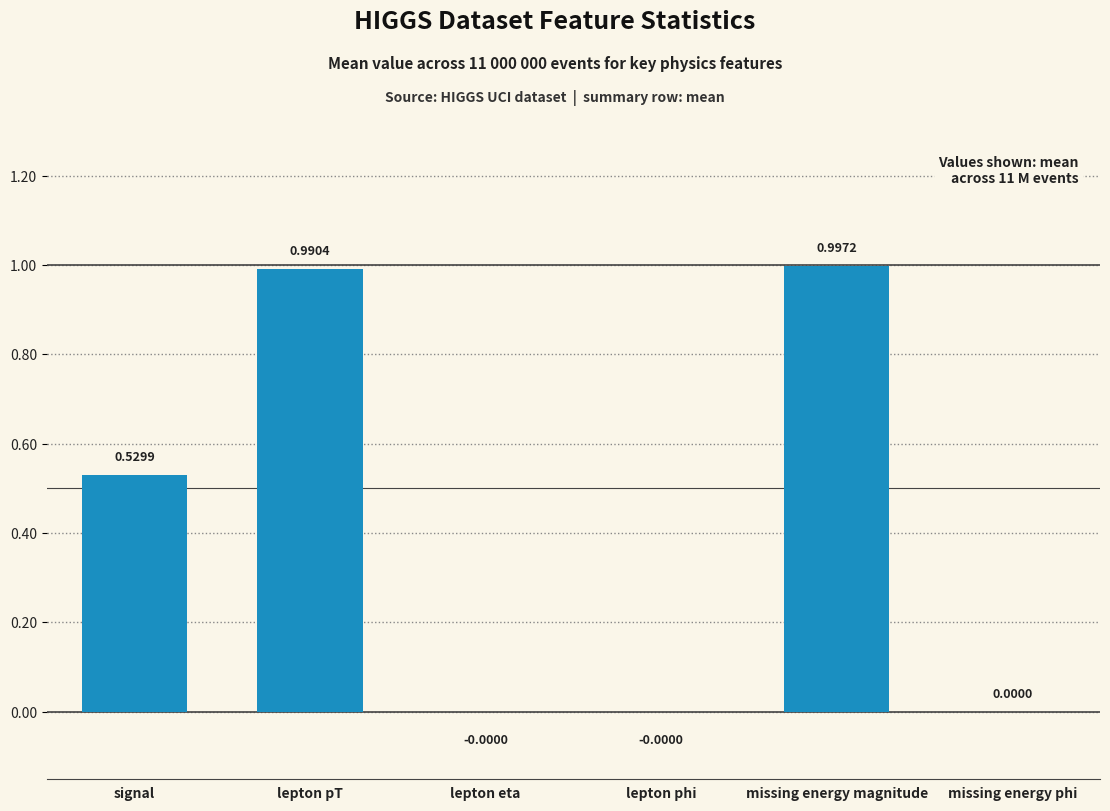

How many values are above zero?

4